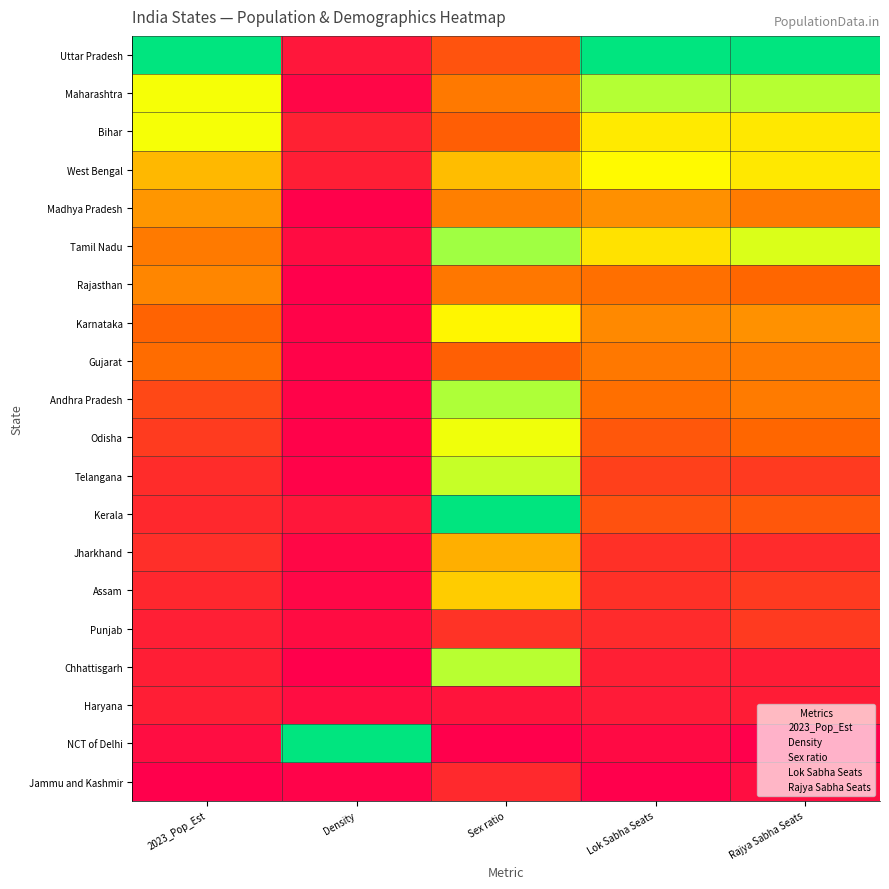

What is the total value across all series at Sex ratio?

7.3